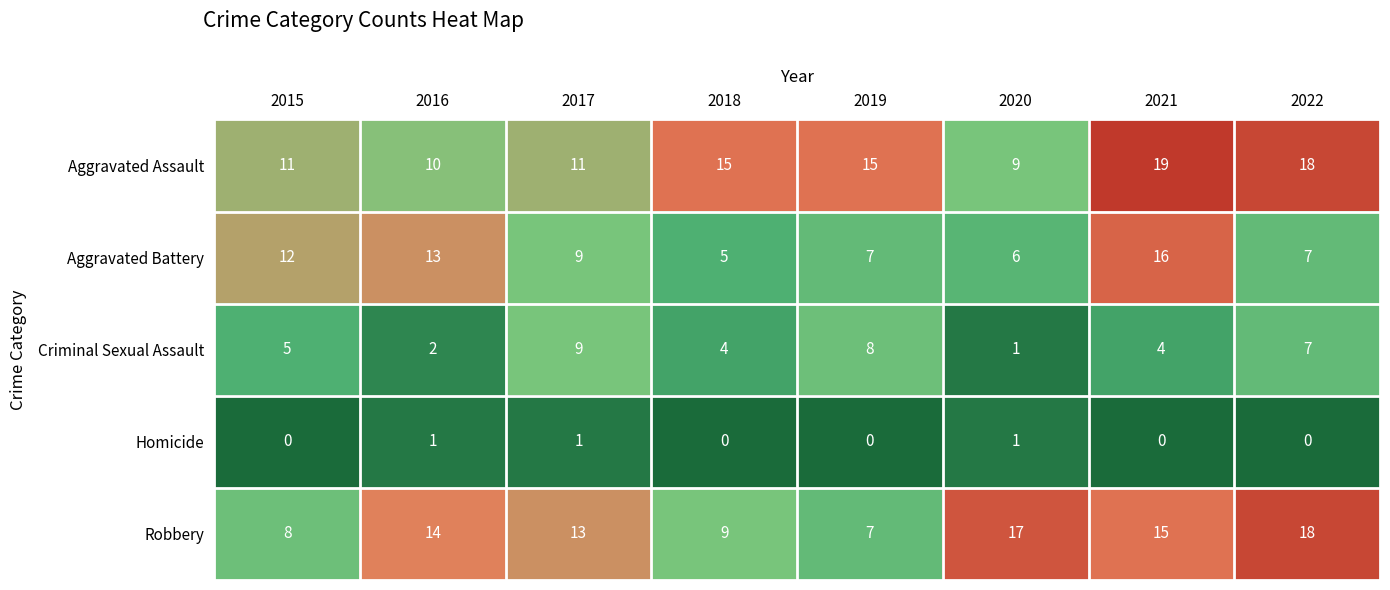

Which series has the largest total across all categories?

Aggravated Assault